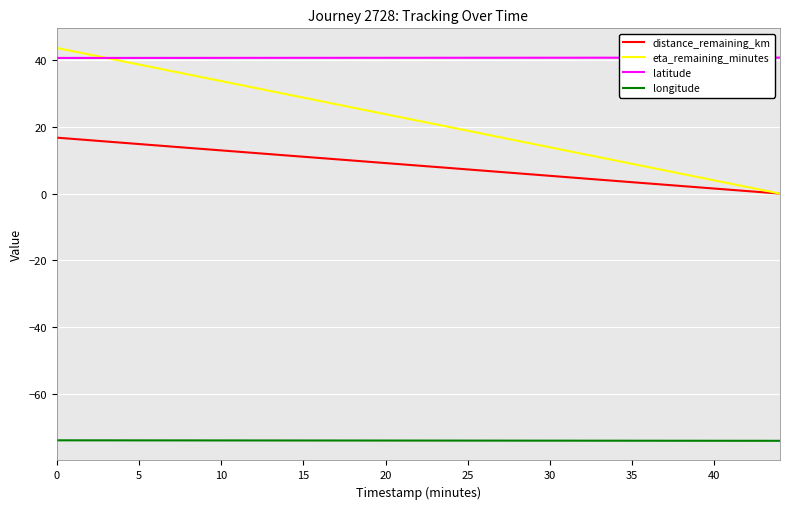

What is the minimum value shown in the chart?

-74.0